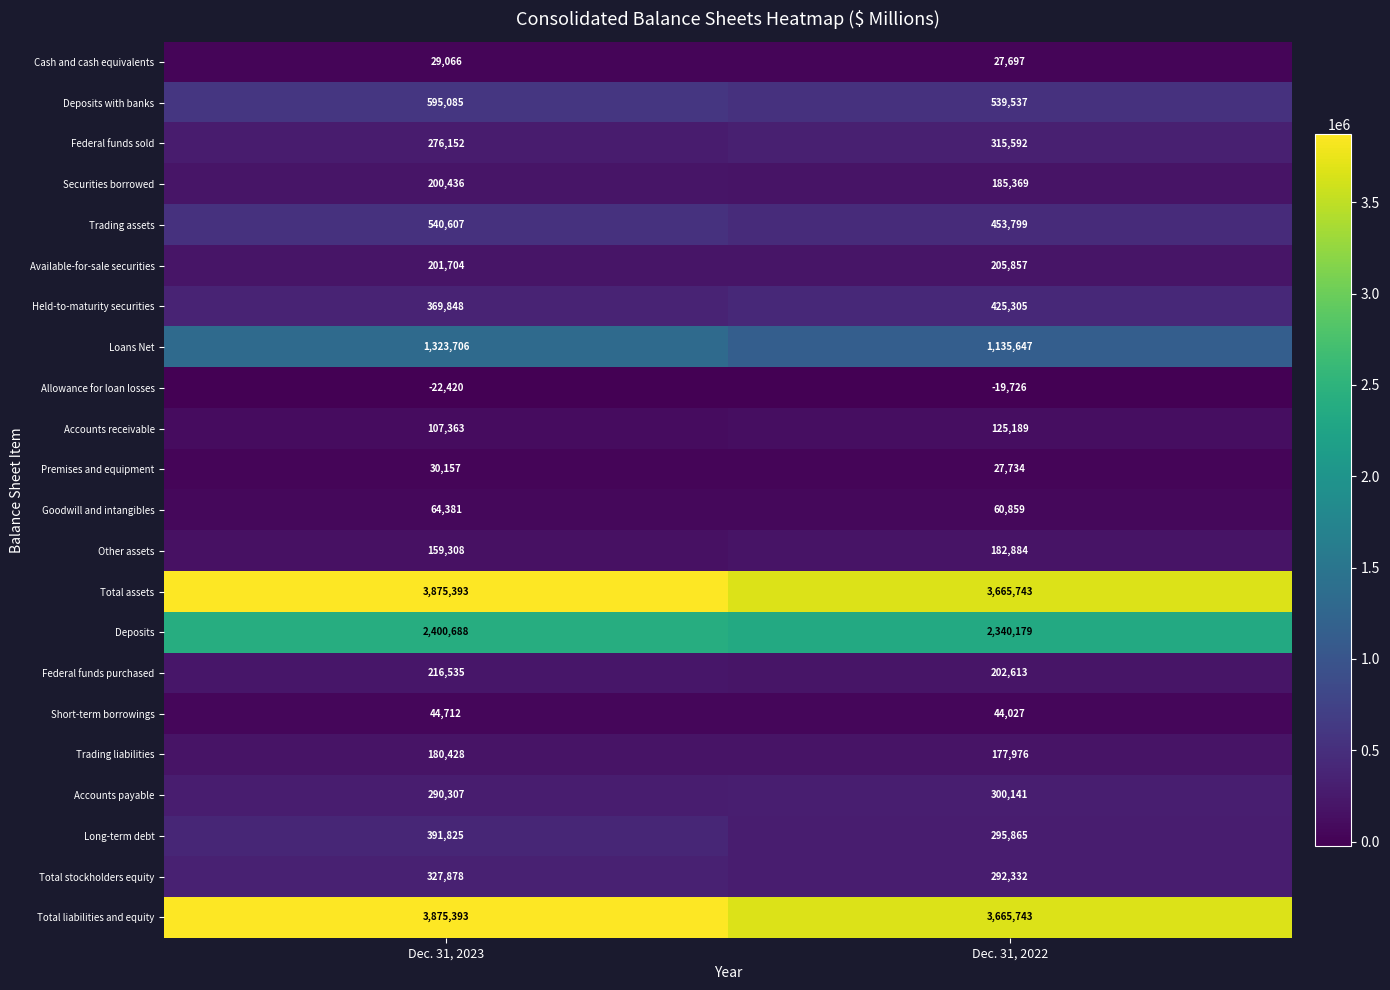

The Federal funds purchased series shows 202613 at Dec. 31, 2022. True or false?

True